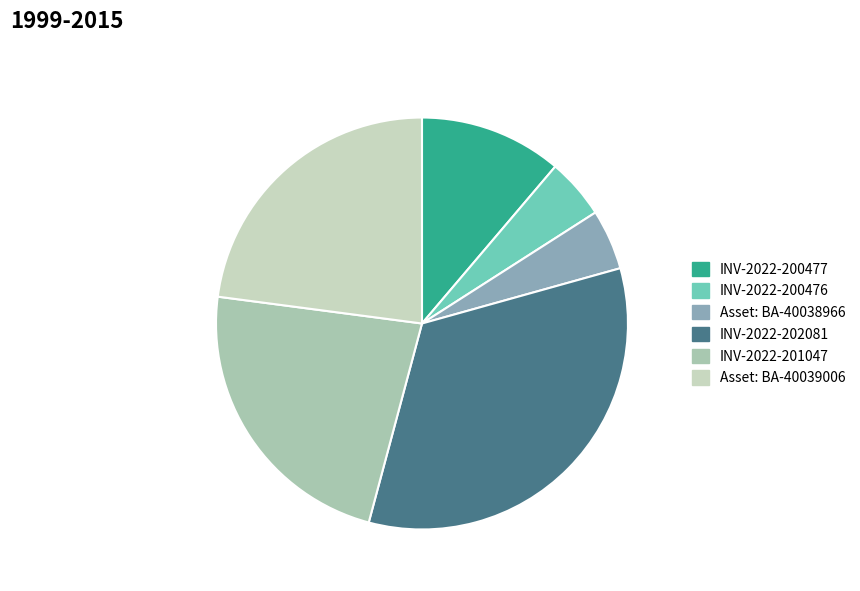

Which slice is the largest?

INV-2022-202081